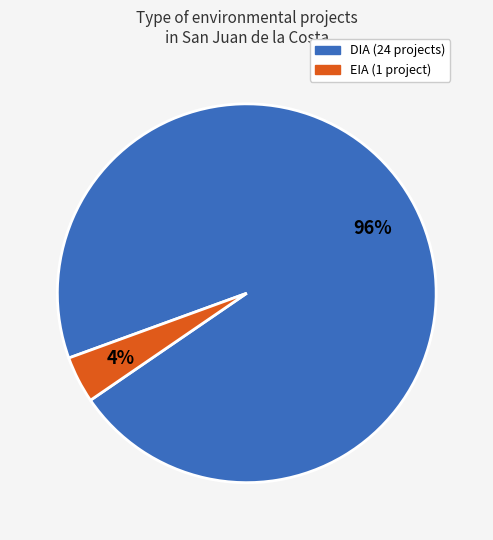

Which category accounts for the majority?

DIA